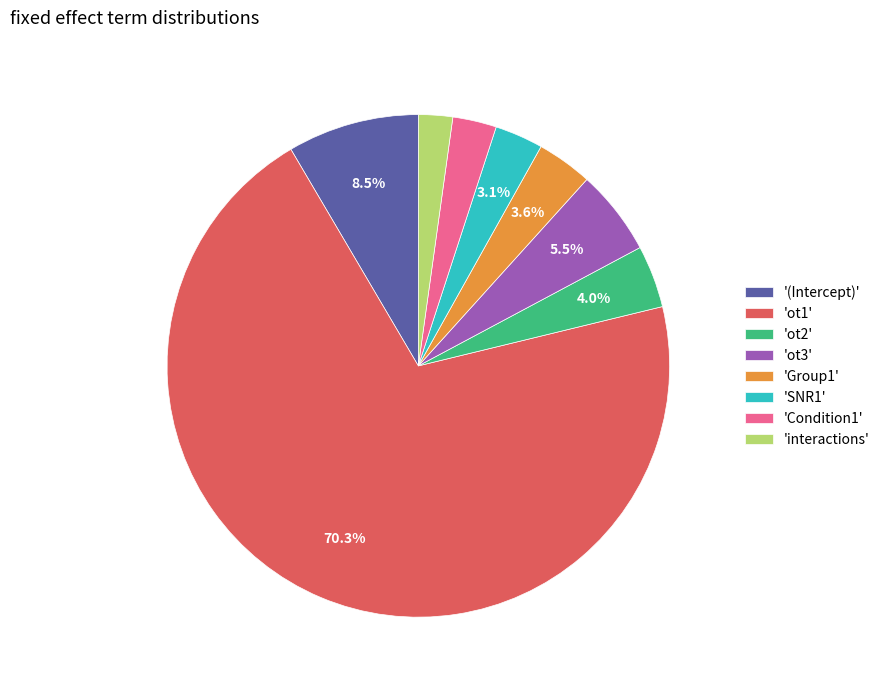

Is the sum of 'ot1' and '(Intercept)' greater than half?

Yes